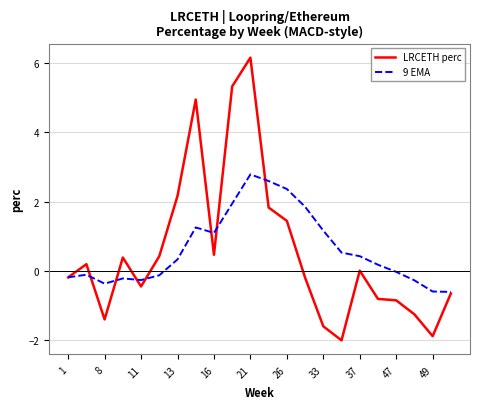

Rank the series by their maximum value, from lowest to highest.

9 EMA, LRCETH perc